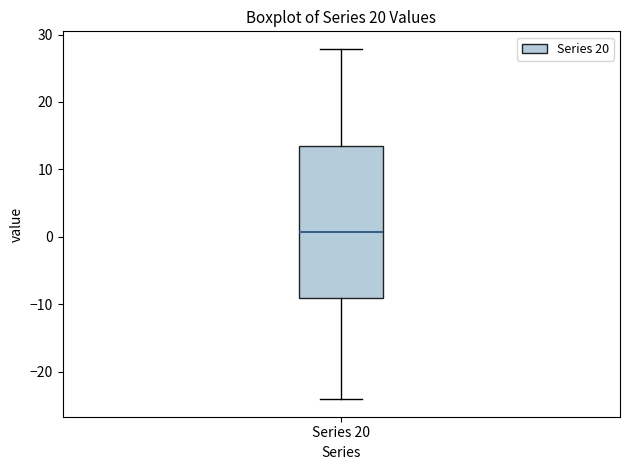

Read this box plot against the y-axis: the position of the median line, the range covered by the box, and the ends of both whiskers. The values are not printed on the chart, so give them approximately, as read against the axis.

median 1, box -9 to 13, whiskers -24 to 28